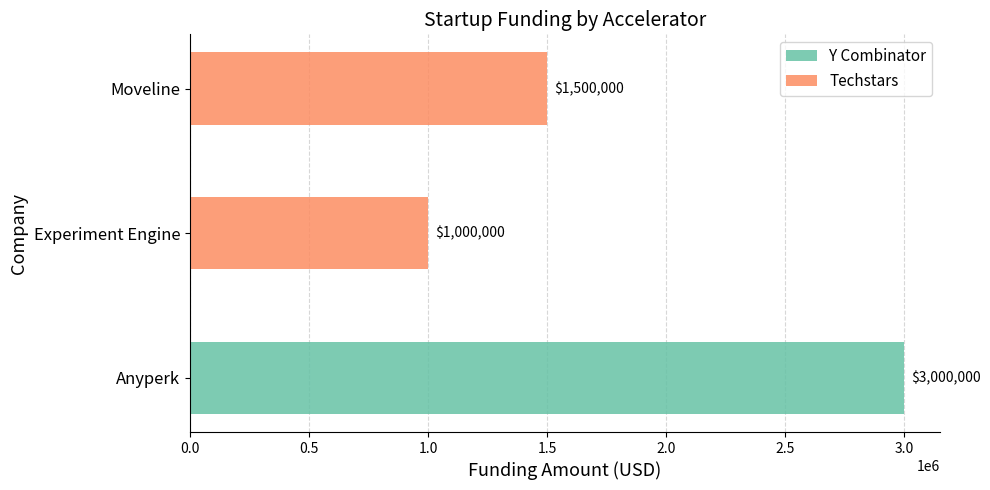

True or false: Techstars has a value of 1500000 at Moveline.

True